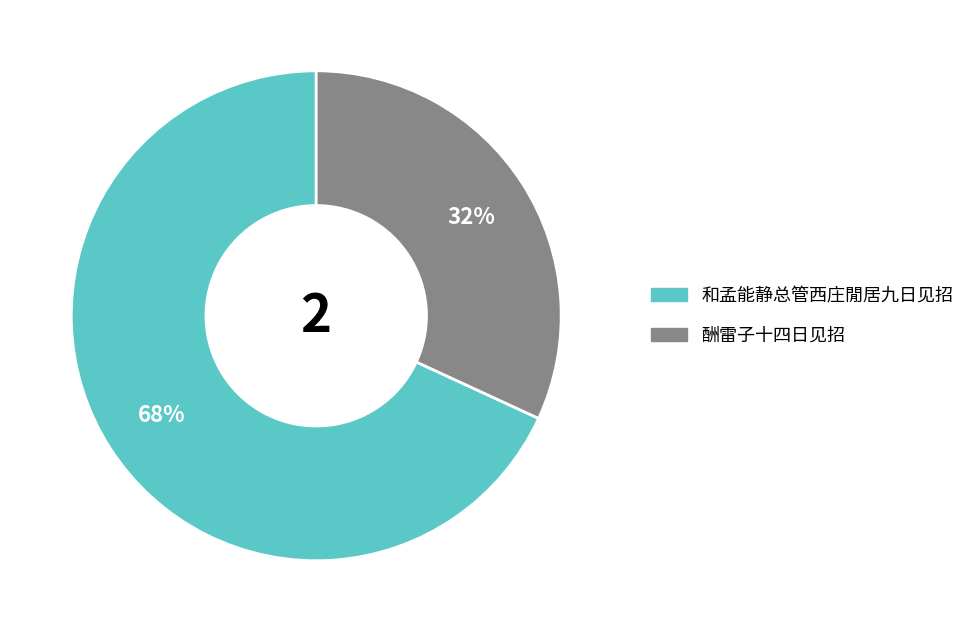

Count the number of slices in the pie.

2